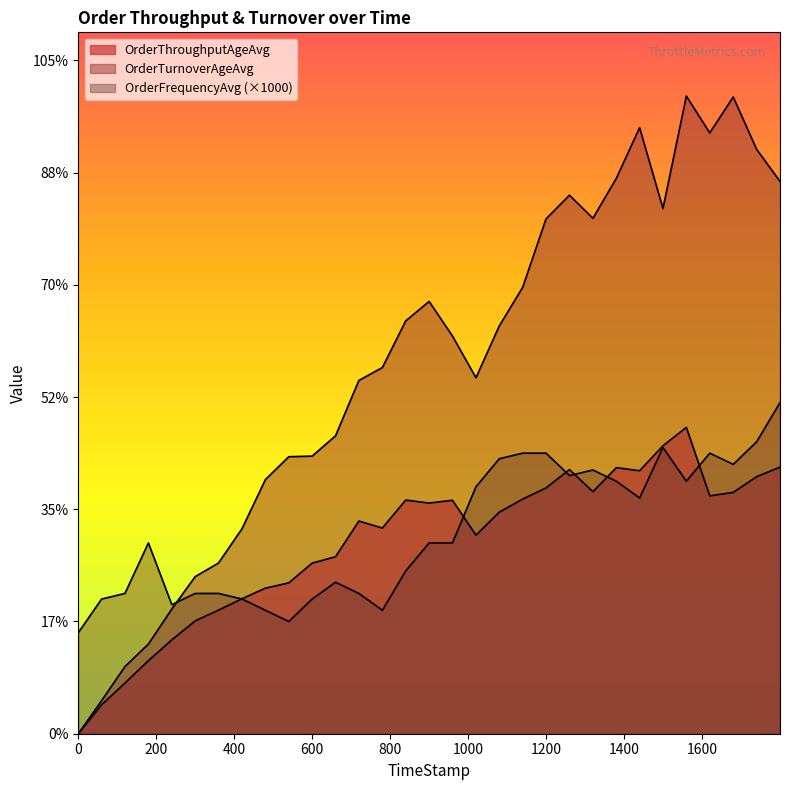

What is the spread (max minus min) of values at 1139.84?

377.4